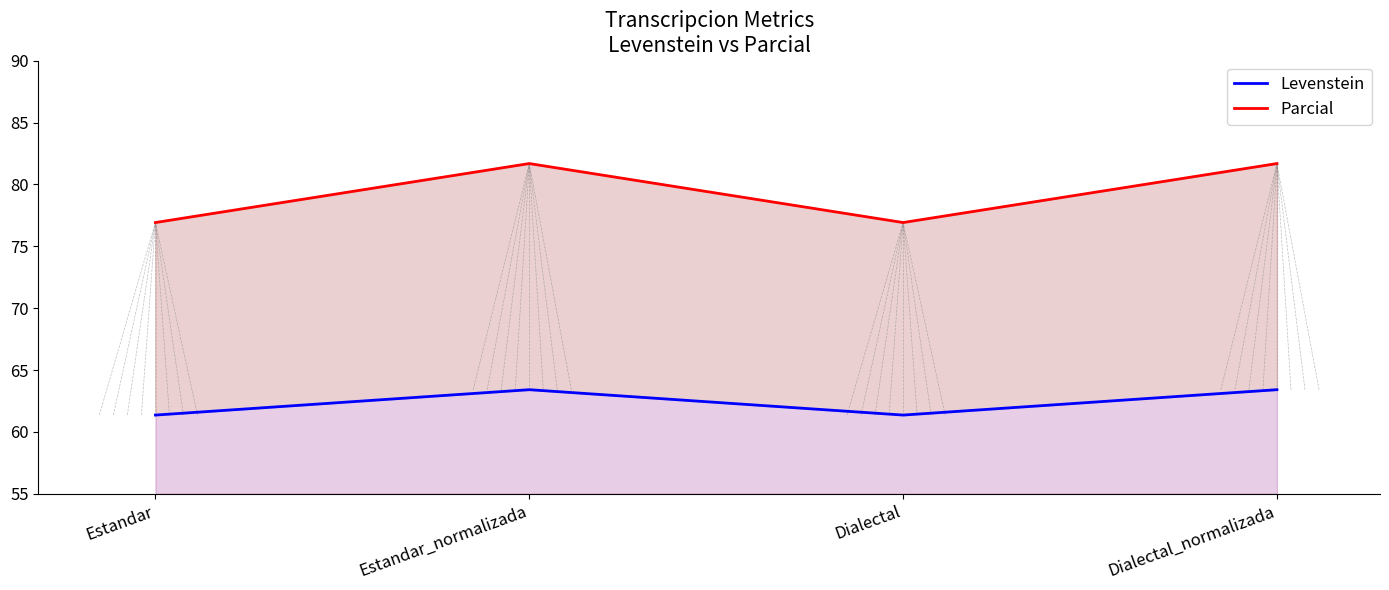

True or false: Levenstein has a value of 61.4 at Estandar.

True